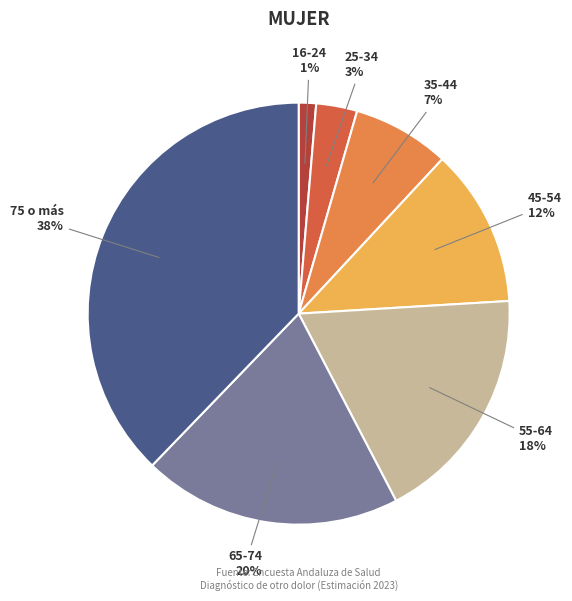

The 35-44 slice represents 1% of the pie. True or false?

False